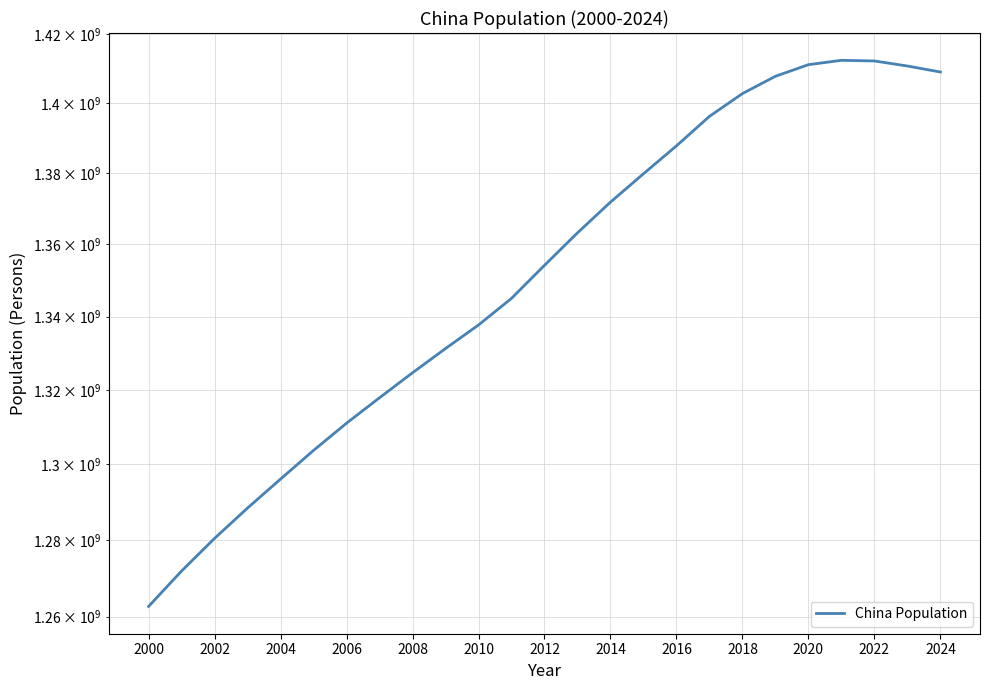

What position from the left is 2010?

11